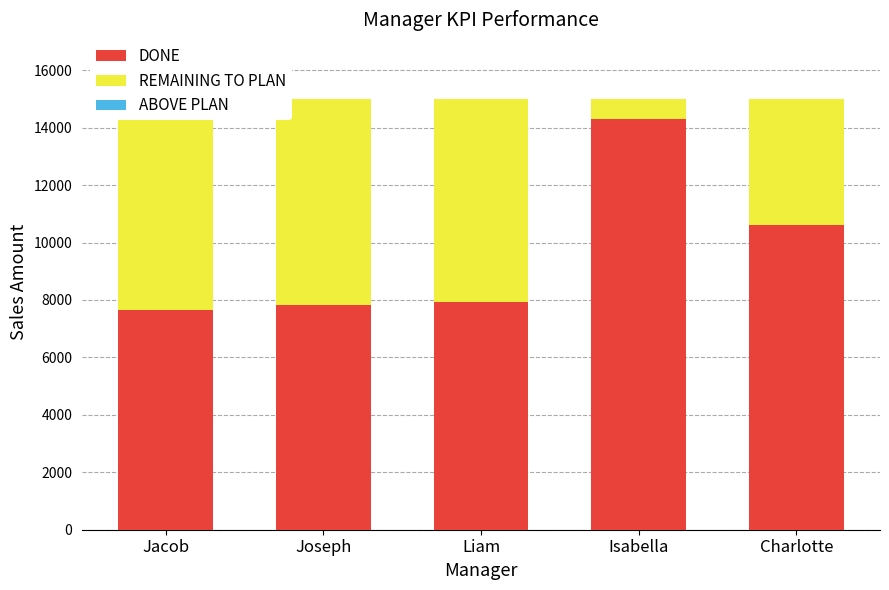

What is the difference between the maximum and minimum values in the REMAINING TO PLAN series?

6650